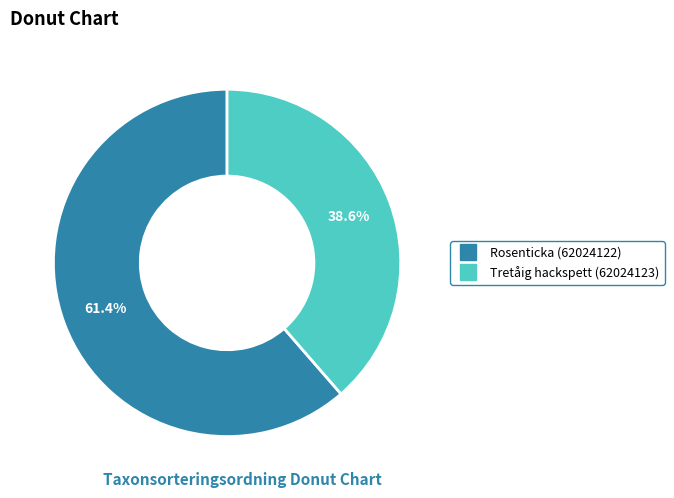

True or false: Rosenticka (62024122) accounts for 61% of the total.

True